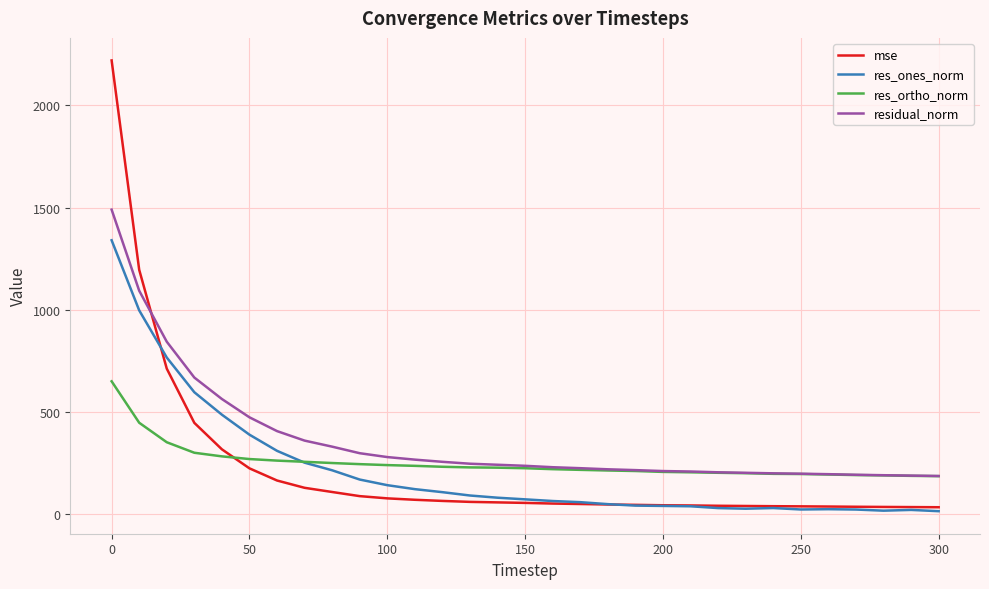

True or false: res_ones_norm and residual_norm intersect in this chart.

False